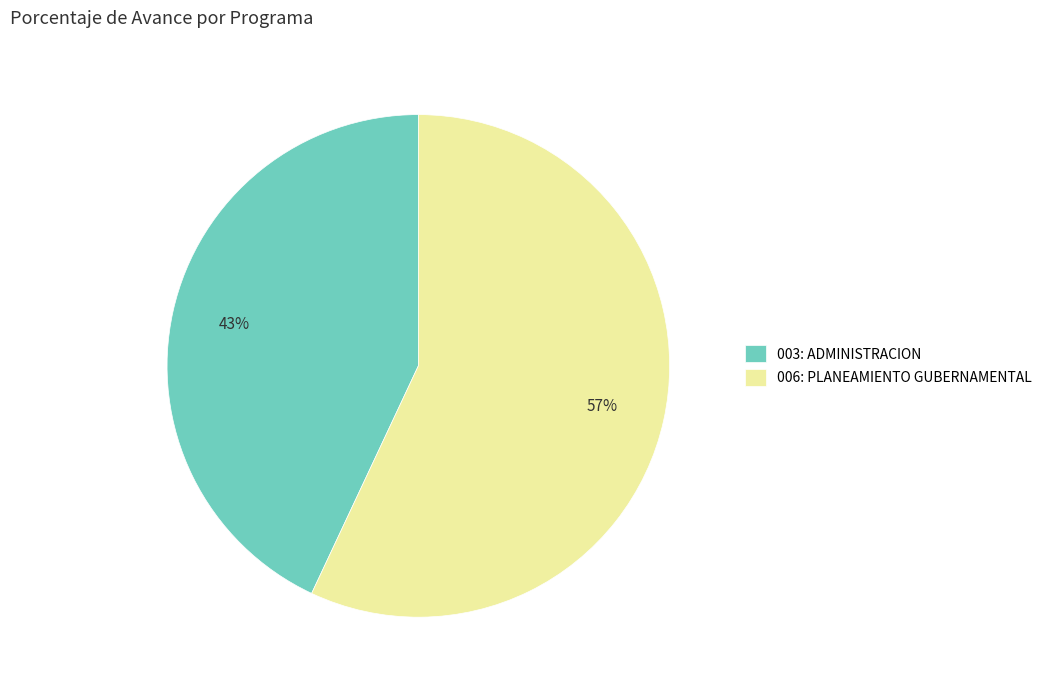

Rank the categories by value from lowest to highest.

003: ADMINISTRACION, 006: PLANEAMIENTO GUBERNAMENTAL